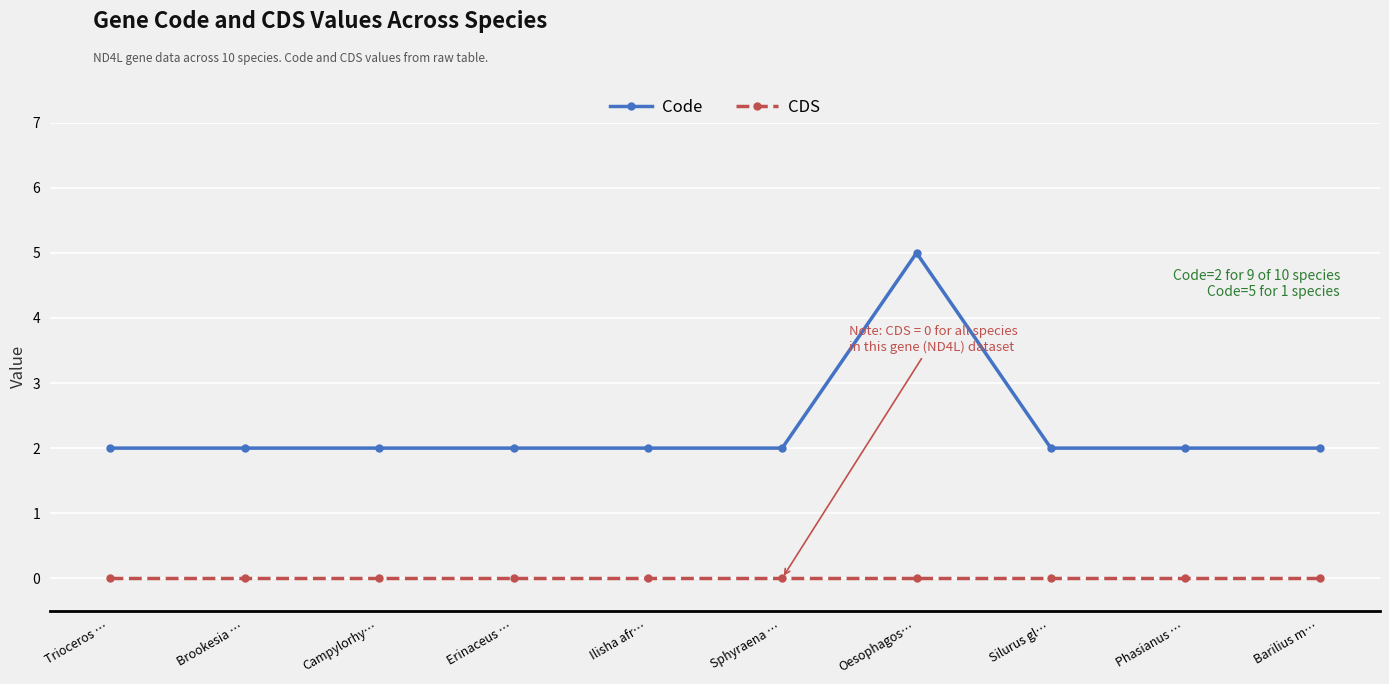

What is the label of the 1st point from the left?

Trioceros …